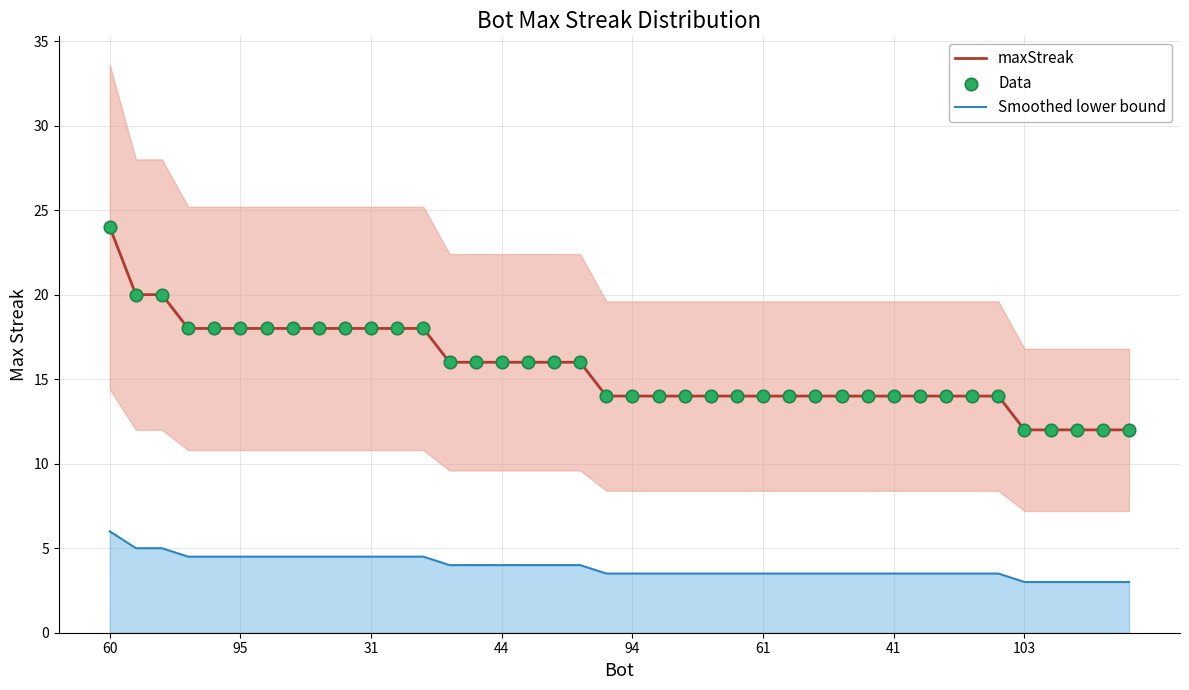

Which series has the largest Y range (max minus min)?

maxStreak